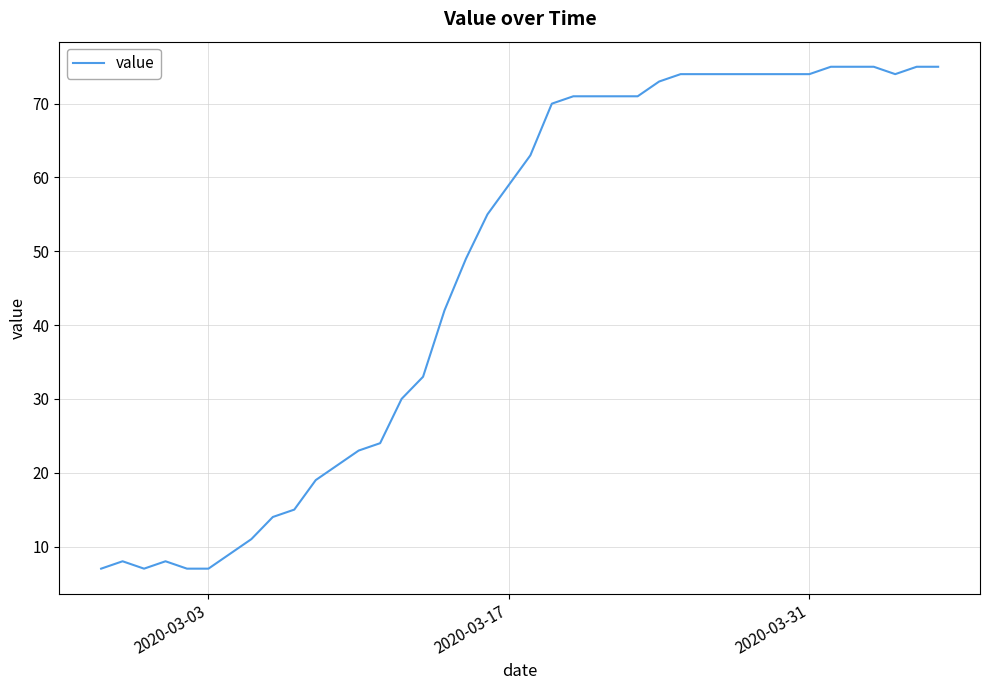

How many series are shown in this chart?

1